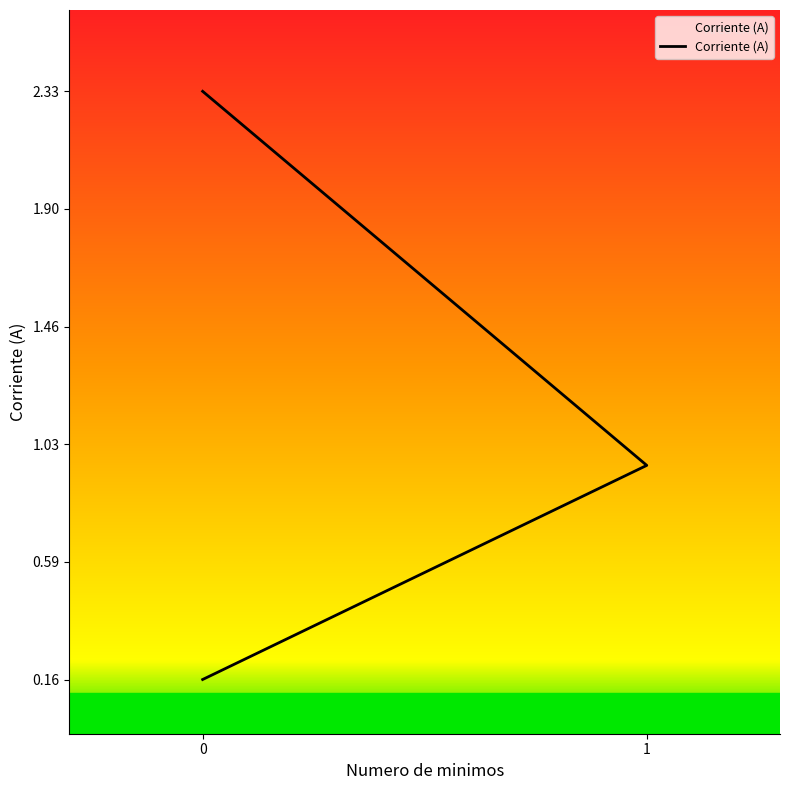

What is the approximate value at 1?

0.9